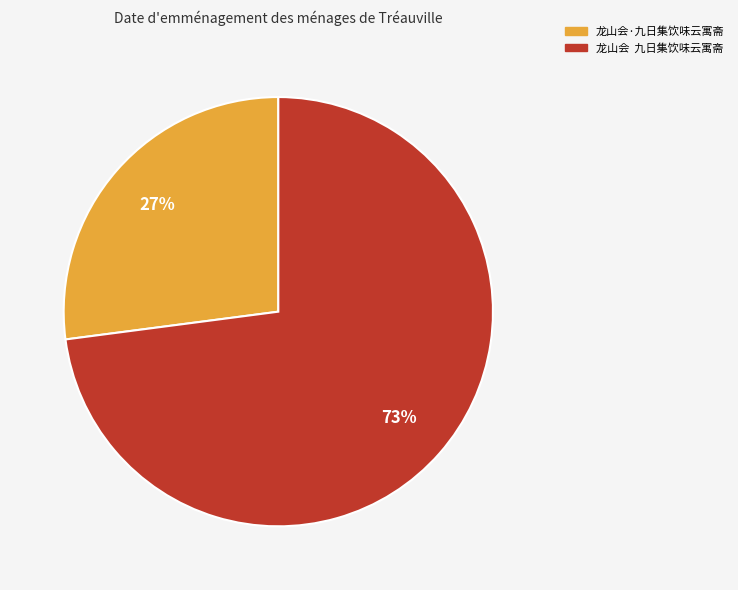

To the nearest percent, what is the average slice percentage?

50%